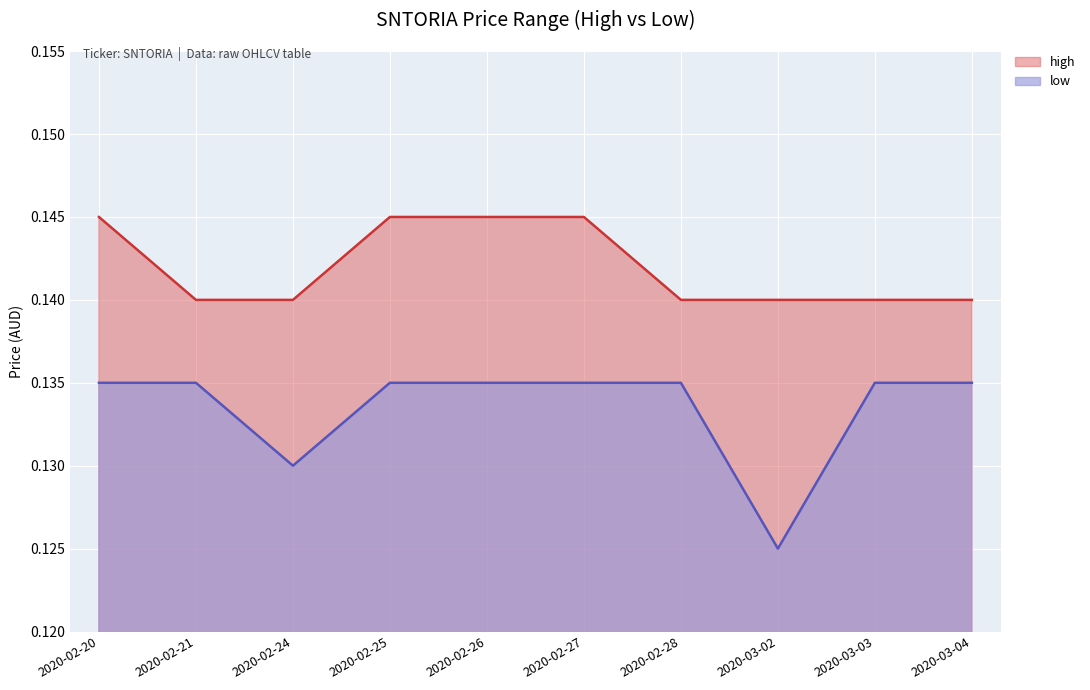

What is the minimum value for low?

0.1